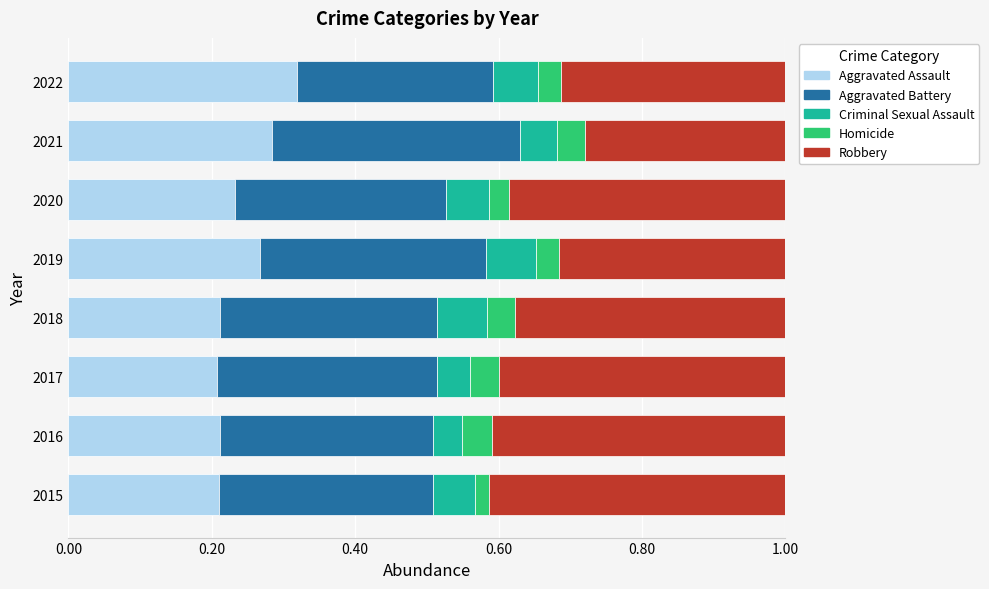

The Aggravated Assault series shows 0.2 at 2016. True or false?

True